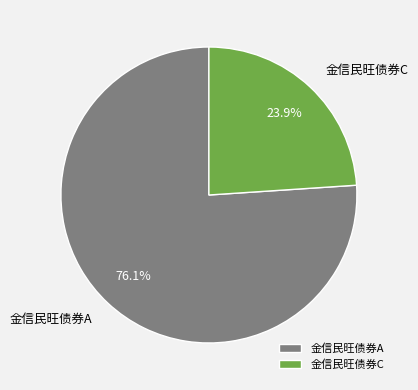

Is there a majority slice in this chart?

Yes